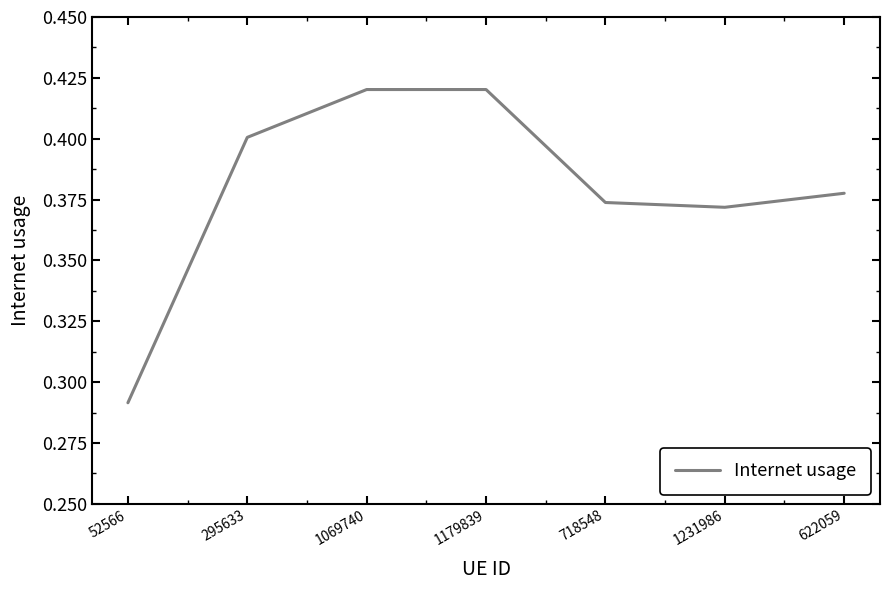

Is it true that the value at 1069740 is 0.4?

True